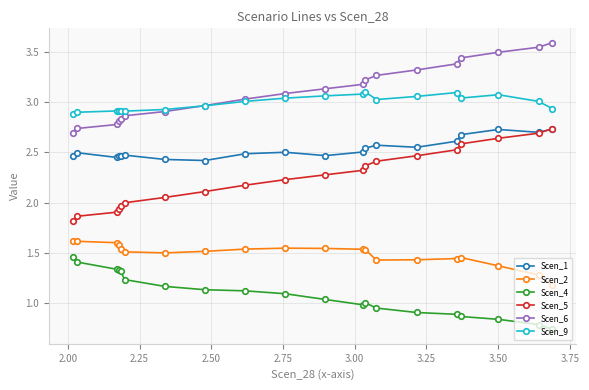

True or false: Scen_1 has more than 2 interior local peaks.

True